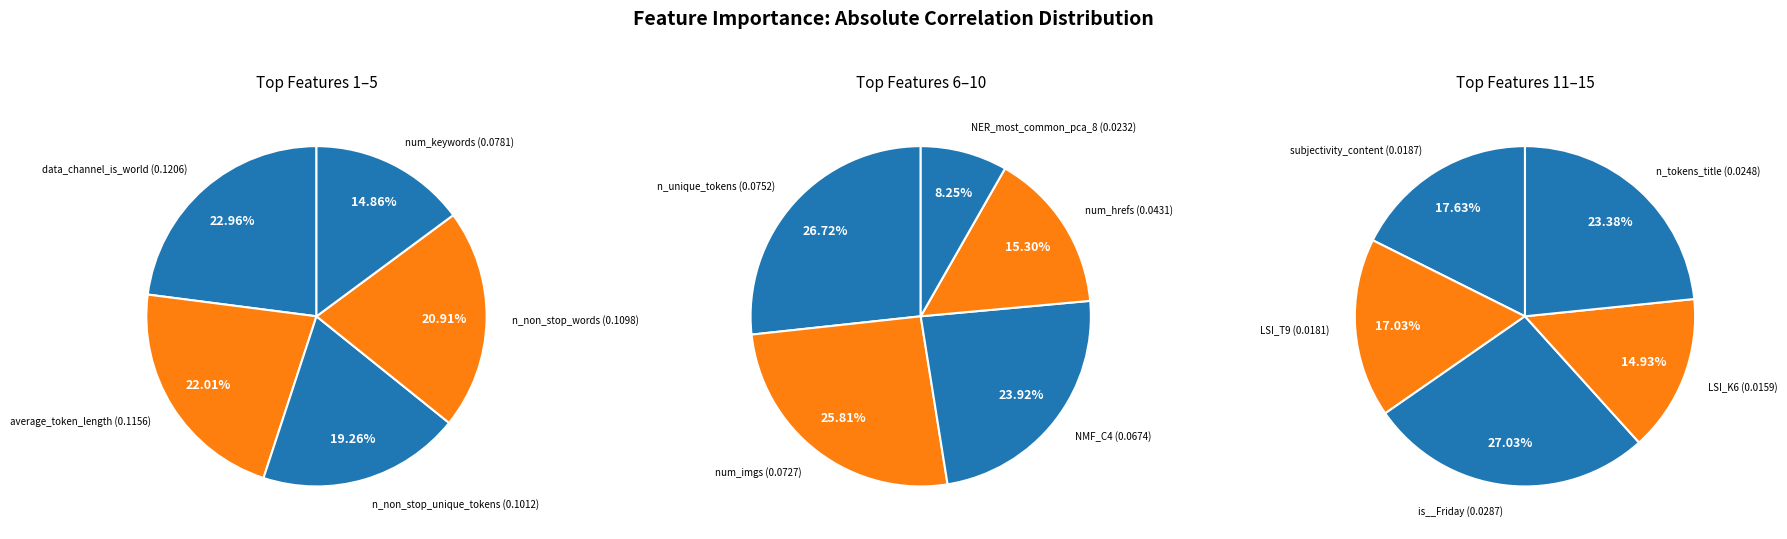

Which has a higher value, data_channel_is_world or n_non_stop_words?

data_channel_is_world